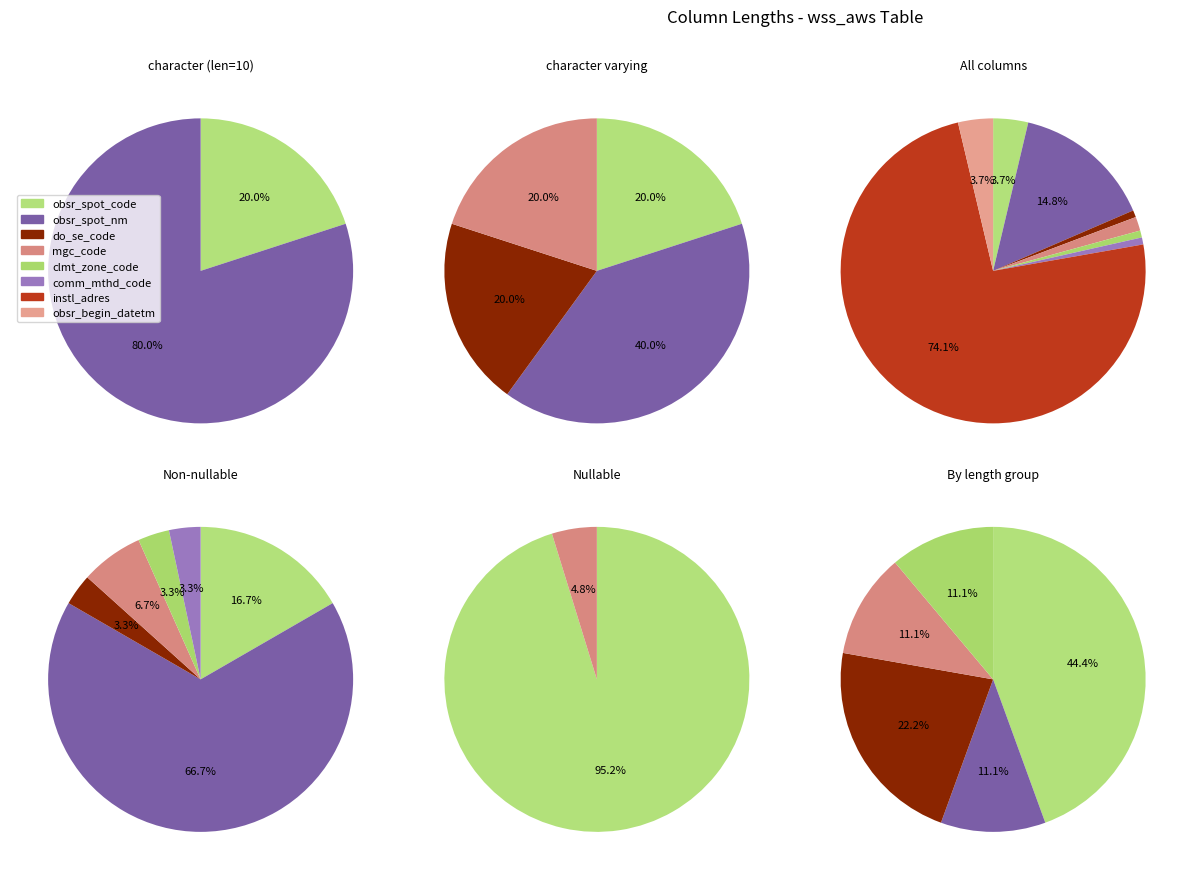

How many slices are in this pie chart?

8